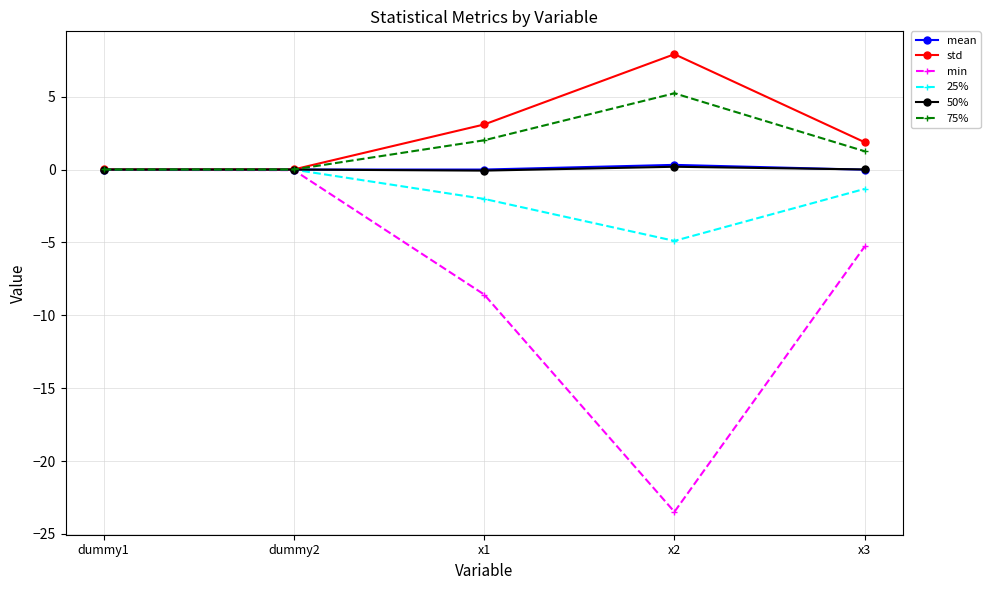

The std series shows 0.0 at dummy1. True or false?

True